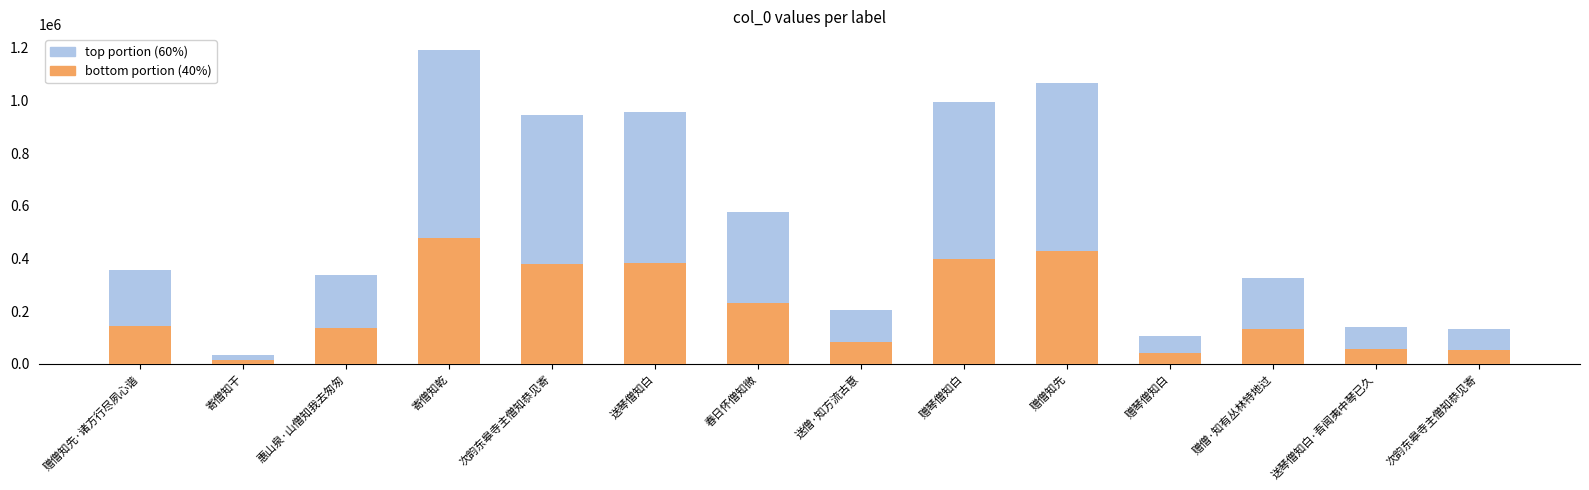

Rank the categories by bottom portion (40%) value from highest to lowest.

寄僧知乾, 赠僧知先, 赠琴僧知白, 送琴僧知白, 次韵东皋寺主僧知恭见寄, 春日怀僧知微, 赠僧知先·诸方行尽夙心谐, 惠山泉·山僧知我去匆匆, 赠僧·知有丛林特地过, 送僧·知方流古意, 送琴僧知白·吾闻夷中琴已久, 次韵东皋寺主僧知恭见寄, 赠琴僧知白, 寄僧知干